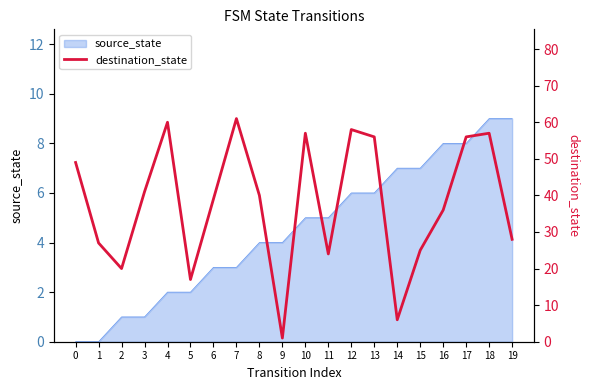

True or false: source_state has a value of 11 at 16.

False